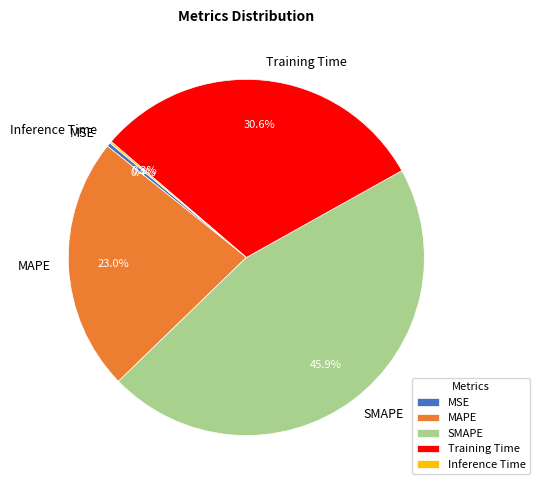

Is there any slice that represents more than half of the pie?

No